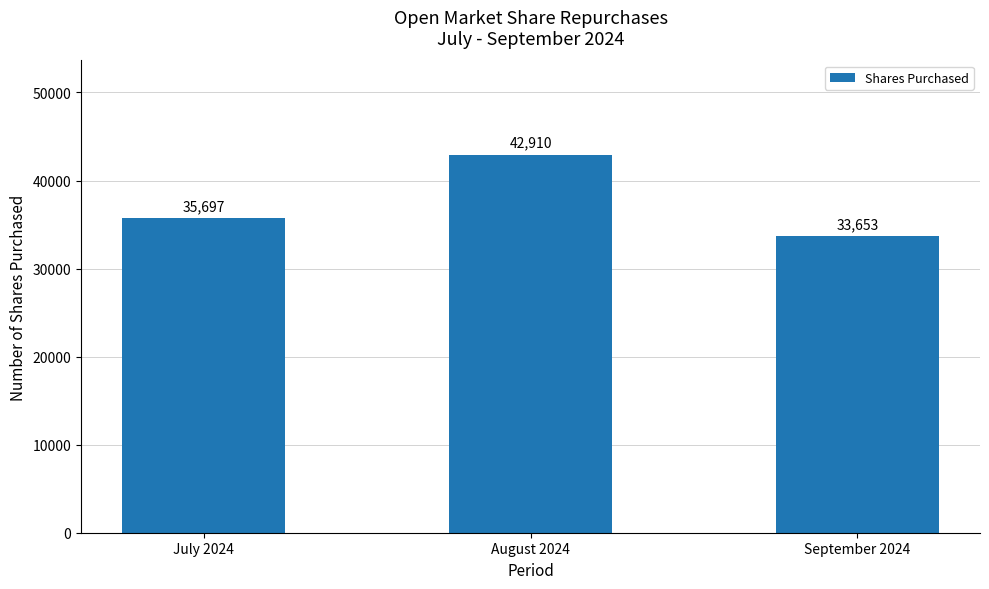

What is the maximum value shown in the chart?

42910